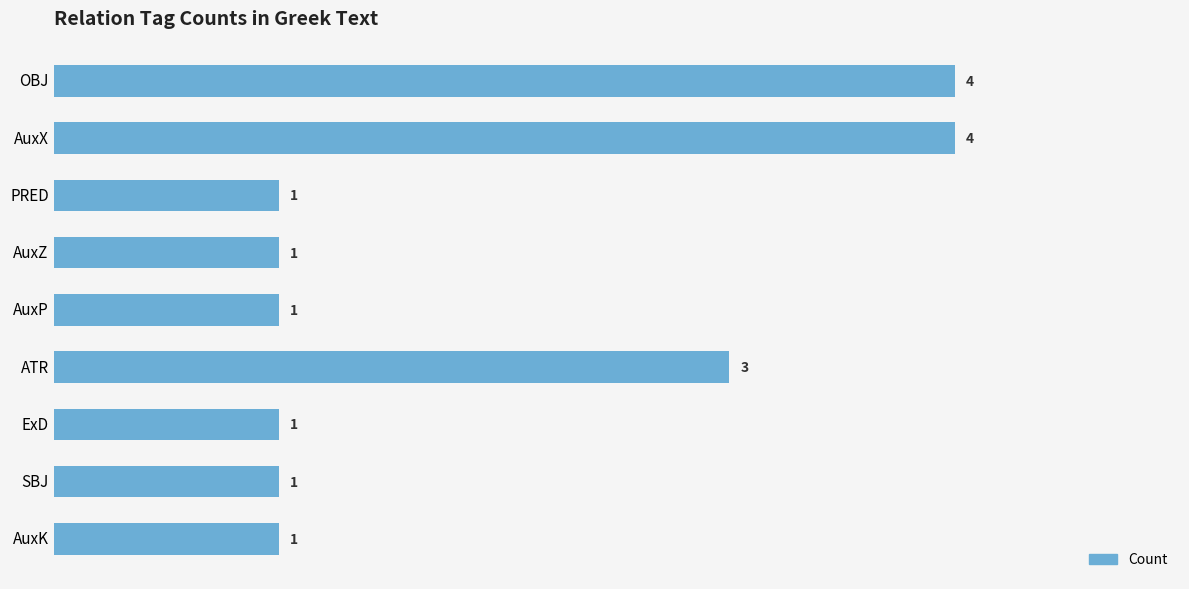

Count the number of categories in the chart.

9